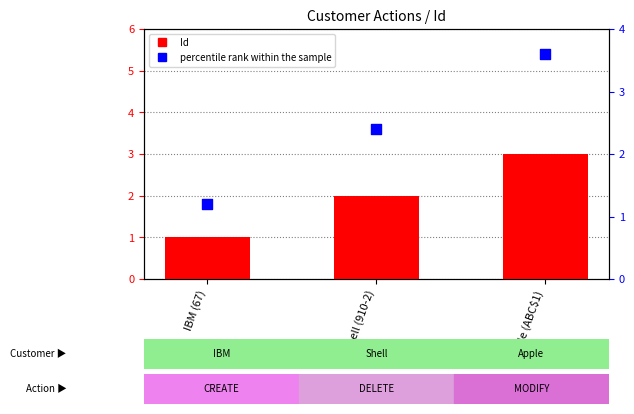

Which series has the widest spread of Y values?

percentile rank within the sample